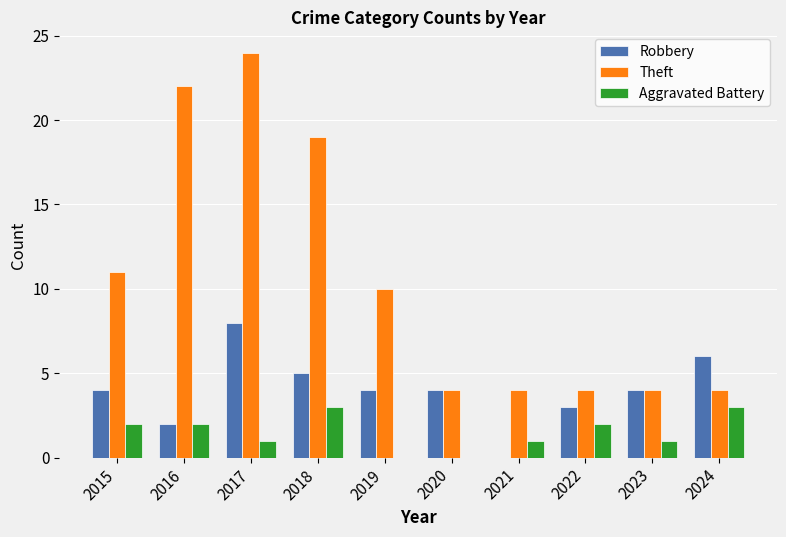

Which series has the widest spread of values?

Theft